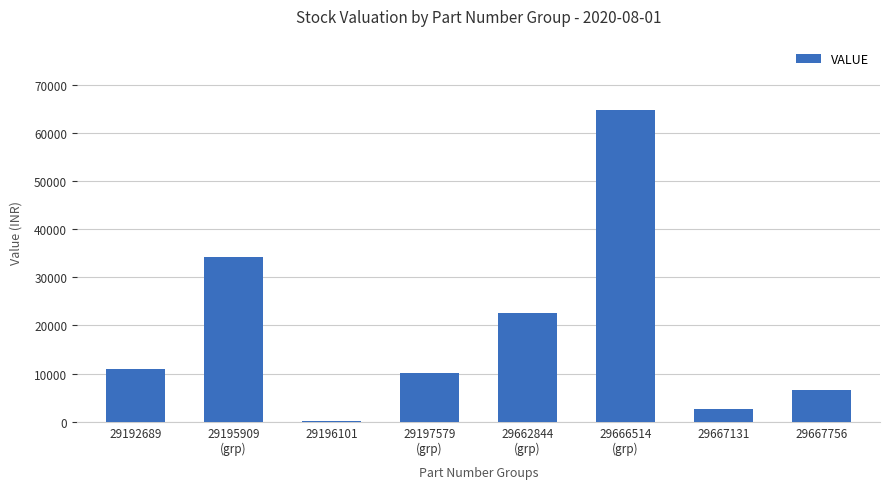

What is the greatest value displayed?

64706.9